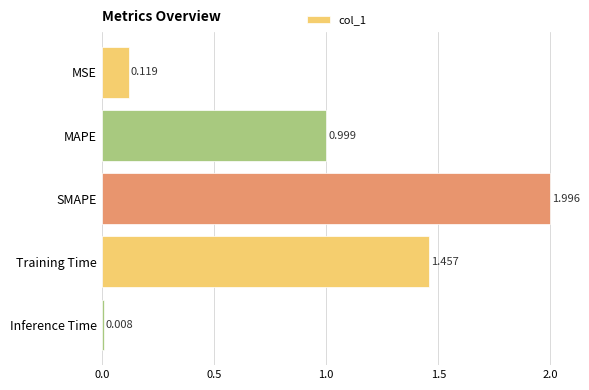

What is the average value?

0.9